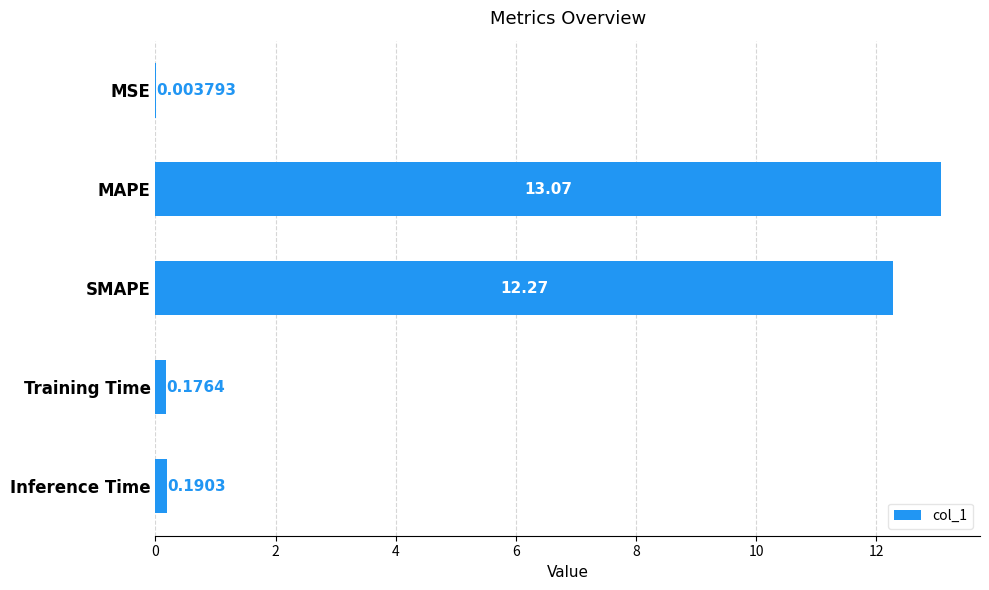

What is the sum of all values?

25.7